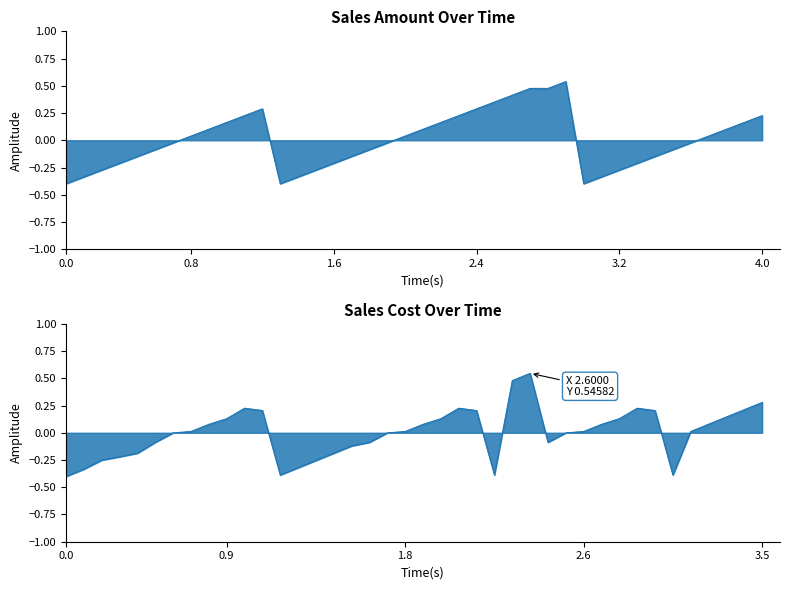

What is the difference between the maximum and second lowest values in the Sales_Cost series?

0.9